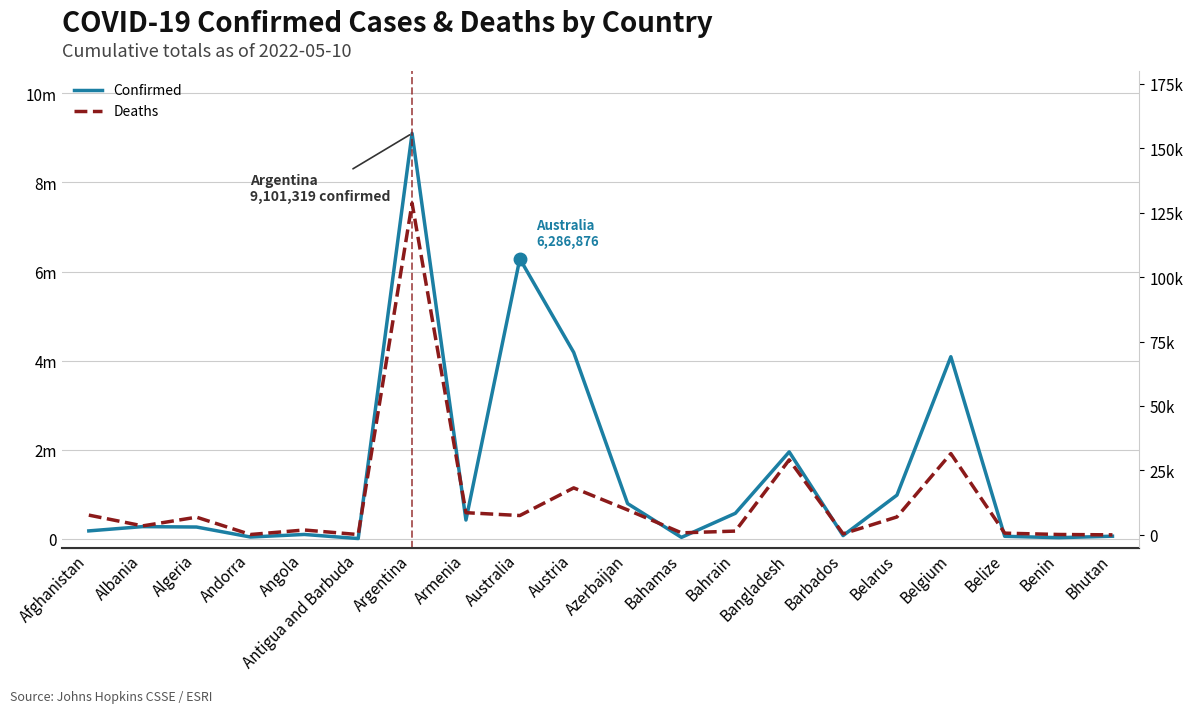

Rank the series by their average value, from highest to lowest.

Confirmed, Deaths